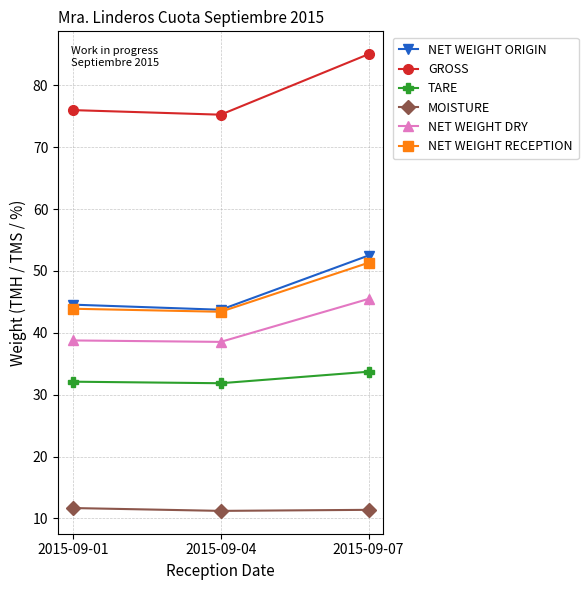

What is the value of the NET WEIGHT ORIGIN point at the 3rd from the left?

52.5